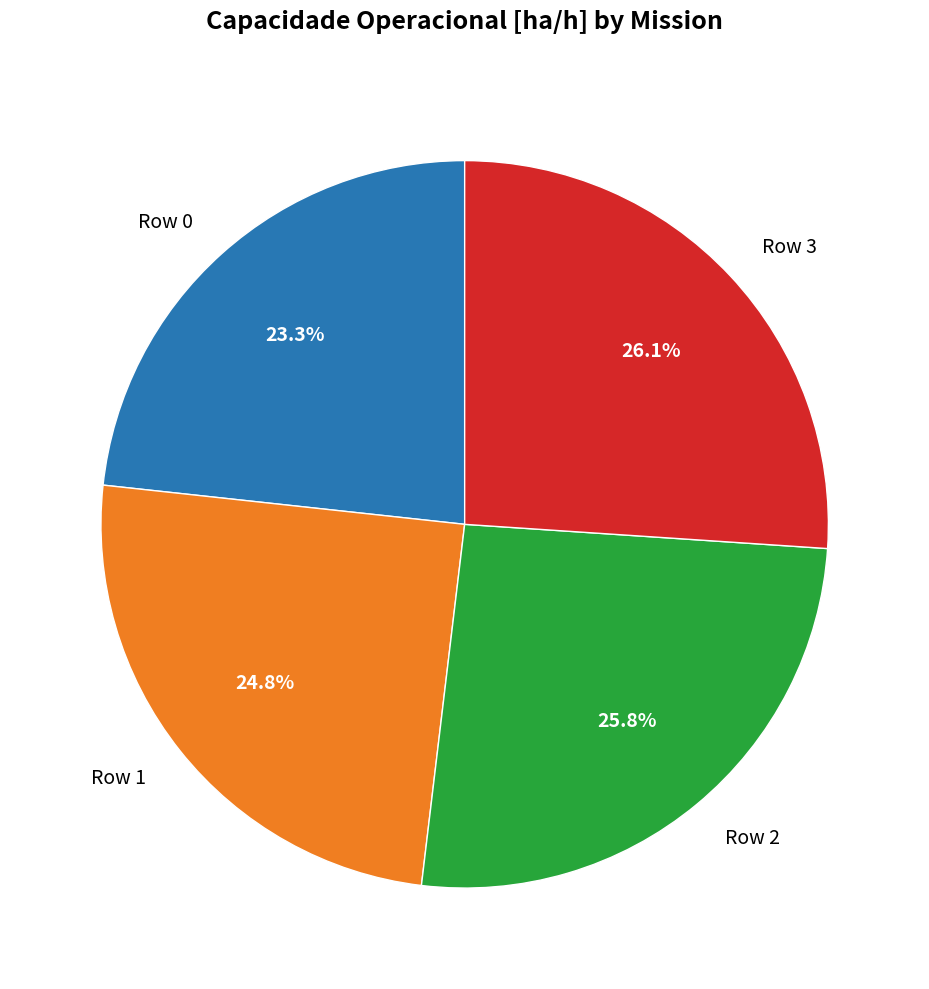

Which has a higher value, Row 0 or Row 1?

Row 1